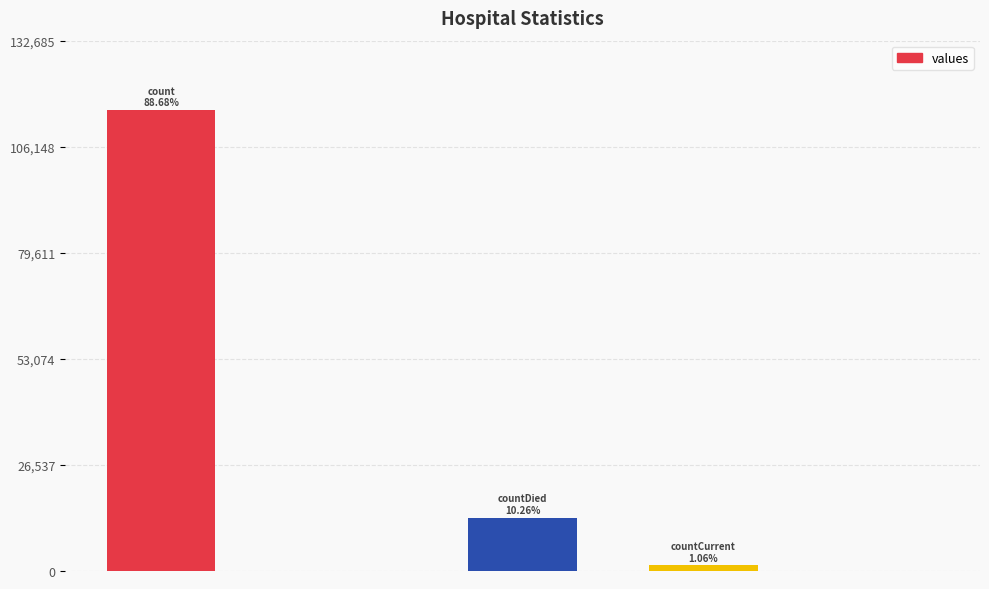

What is the sum of all values?

130105